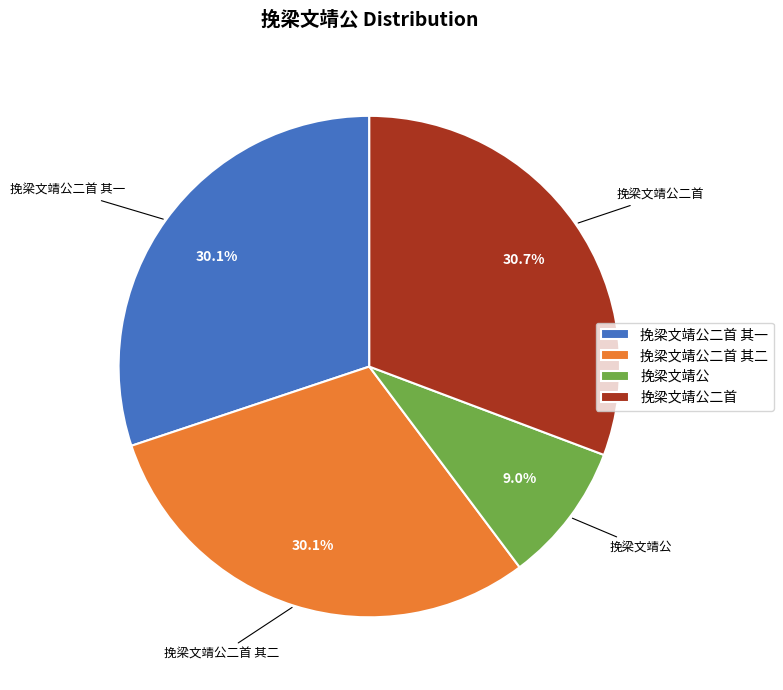

How many segments does this pie chart have?

4